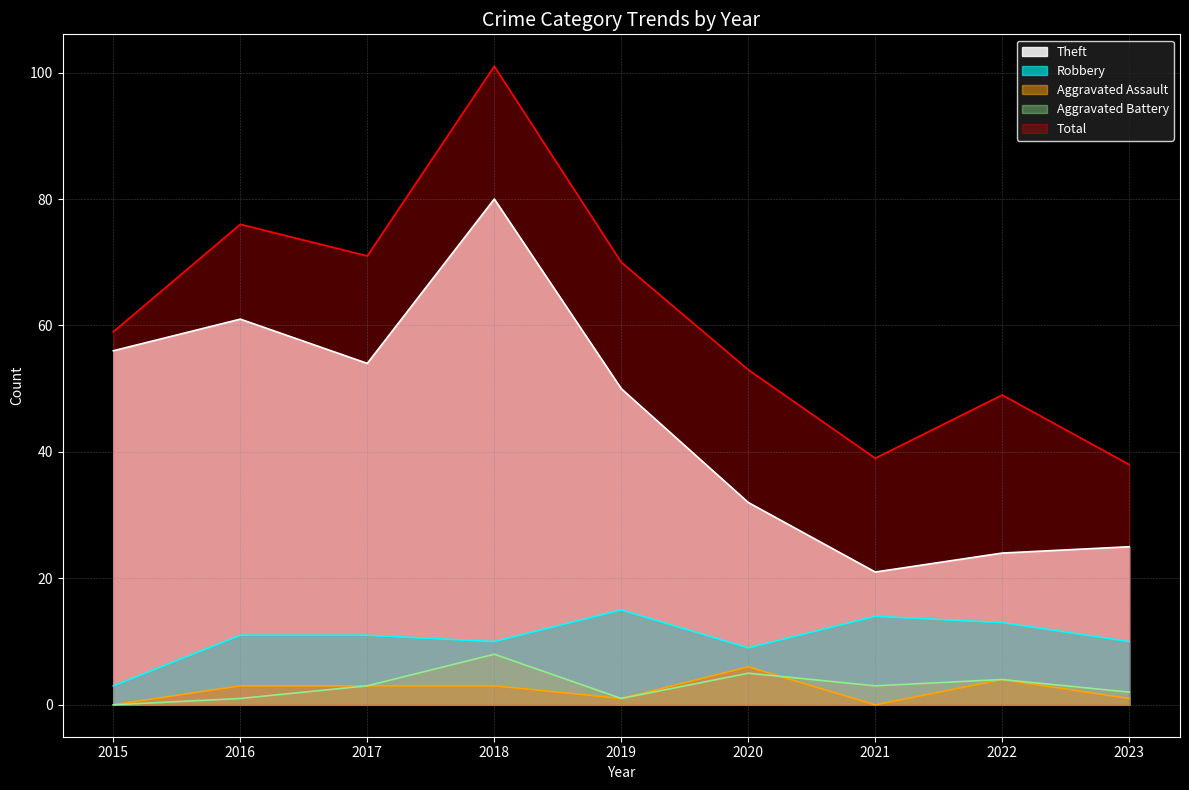

Which series has the largest range (max minus min)?

Total